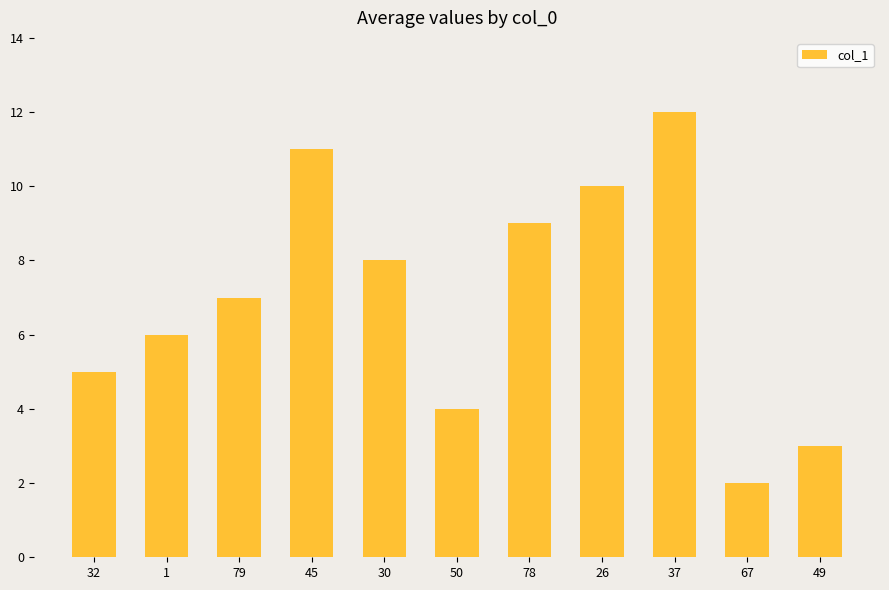

The value at 26 is 10. True or false?

True